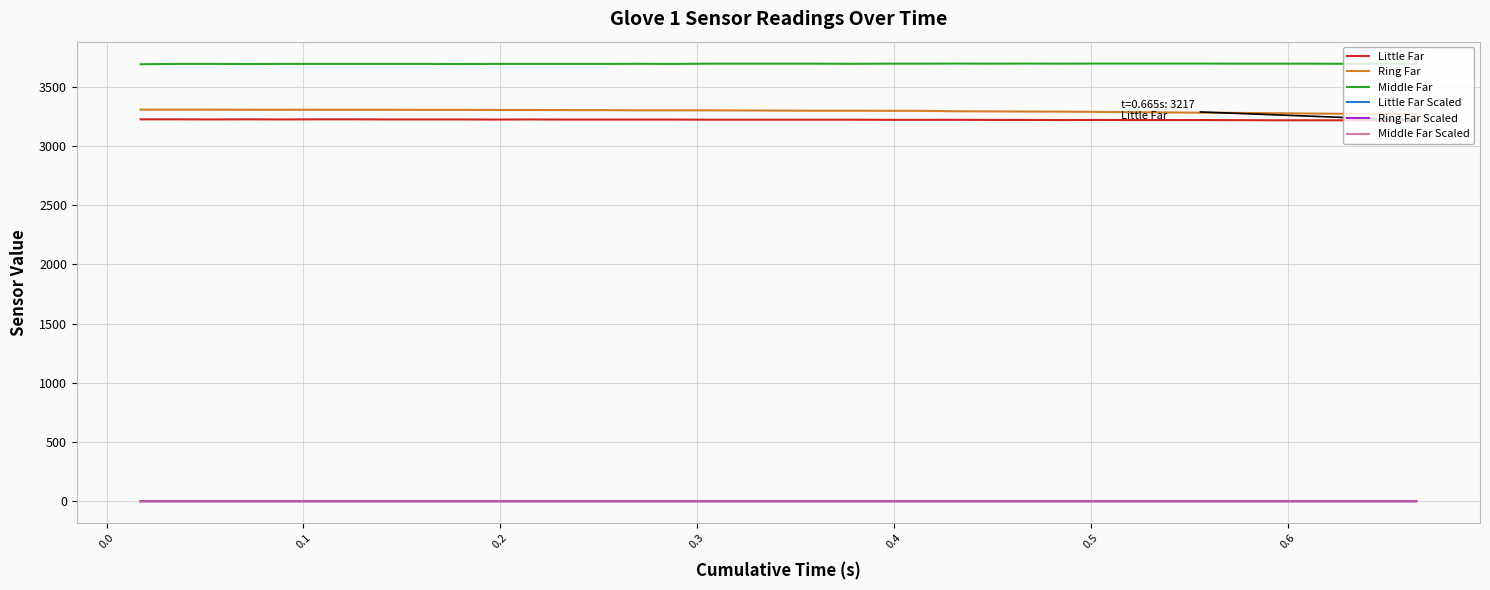

Which series has the largest total across all categories?

Middle Far